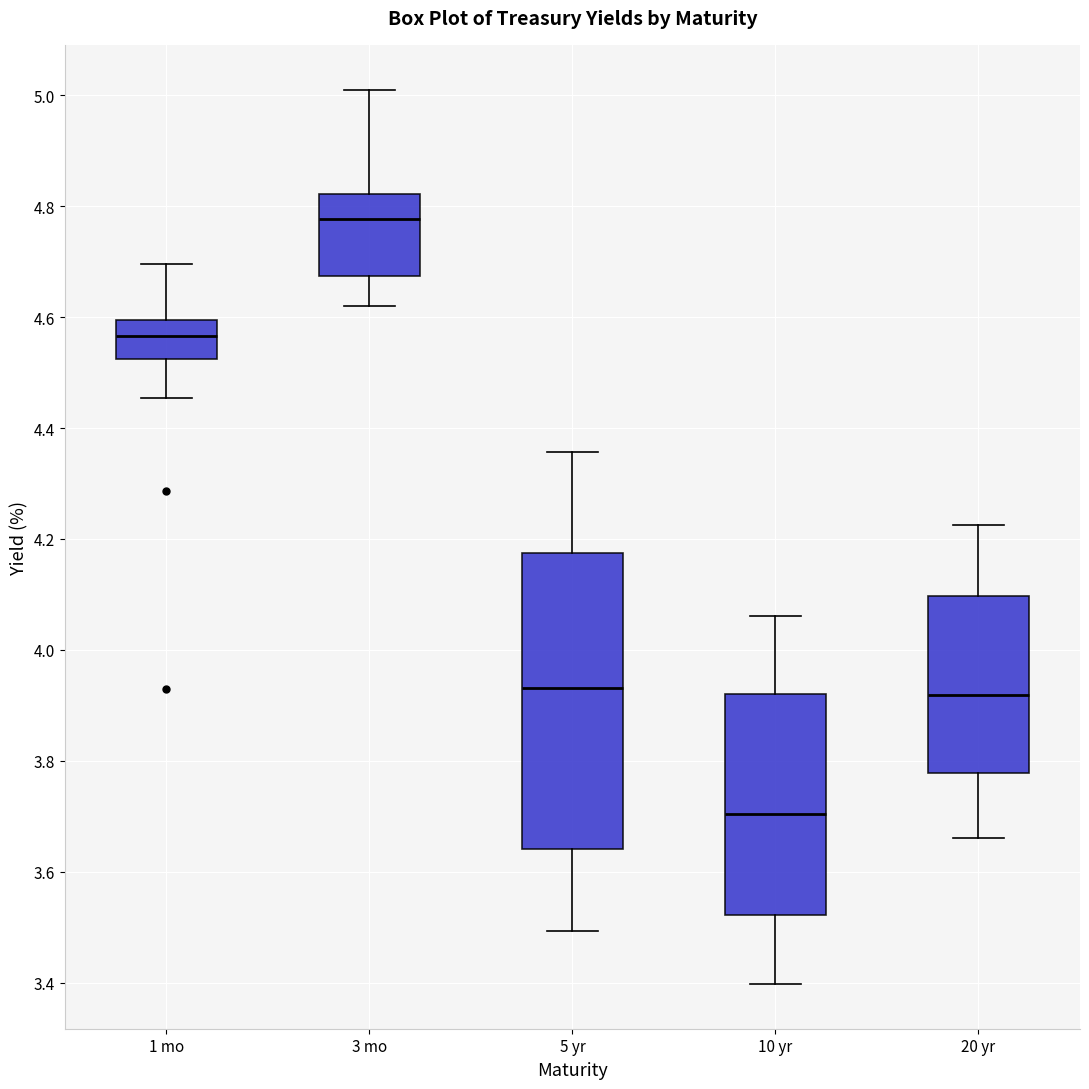

Which box has the highest median line?

3 mo